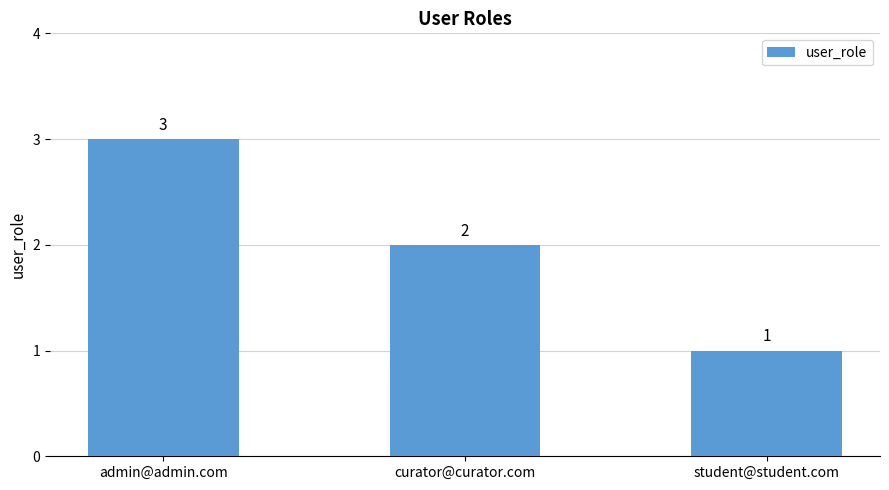

What is the value of the 2nd bar from the left?

2